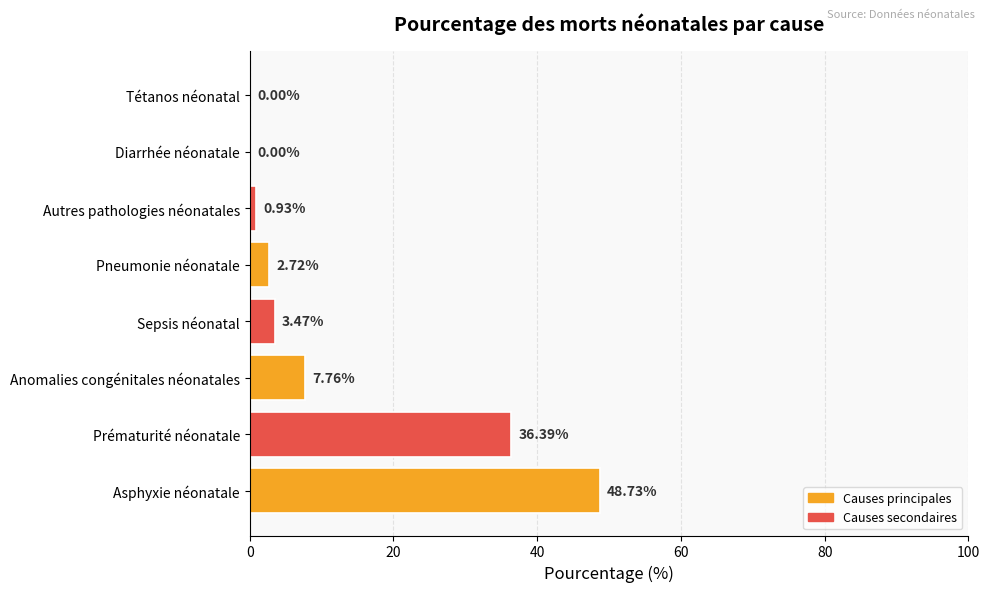

At which category does the chart reach its peak across all series?

Asphyxie néonatale